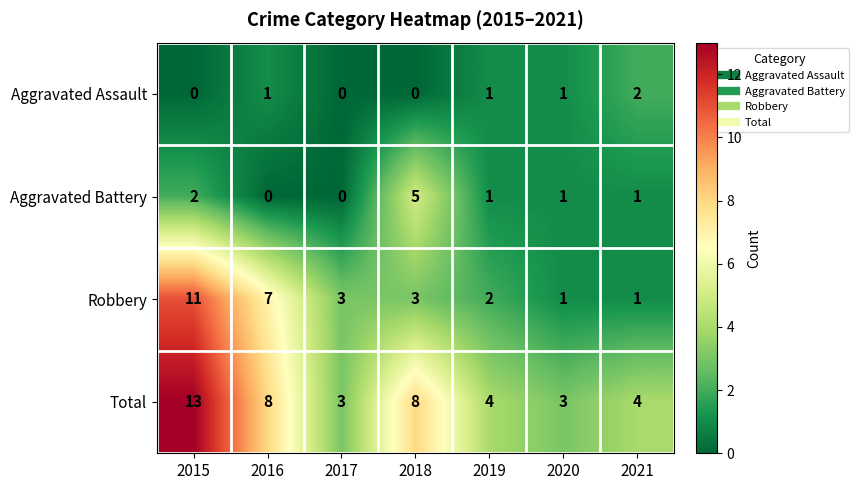

What is the approximate value of Robbery at 2015?

11